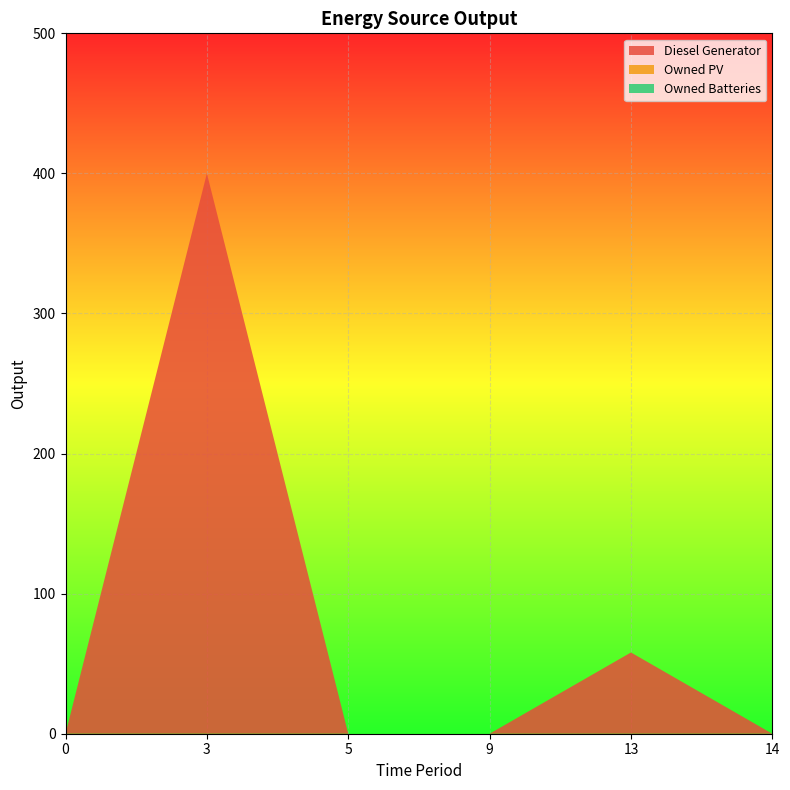

Reading left to right, what are all the values shown in this chart?

Diesel Generator: 0=0	3=400	5=0	9=0	13=58	14=0
Owned PV: 0=0	3=0	5=0	9=0	13=0	14=0
Owned Batteries: 0=0	3=0	5=0	9=0	13=0	14=0